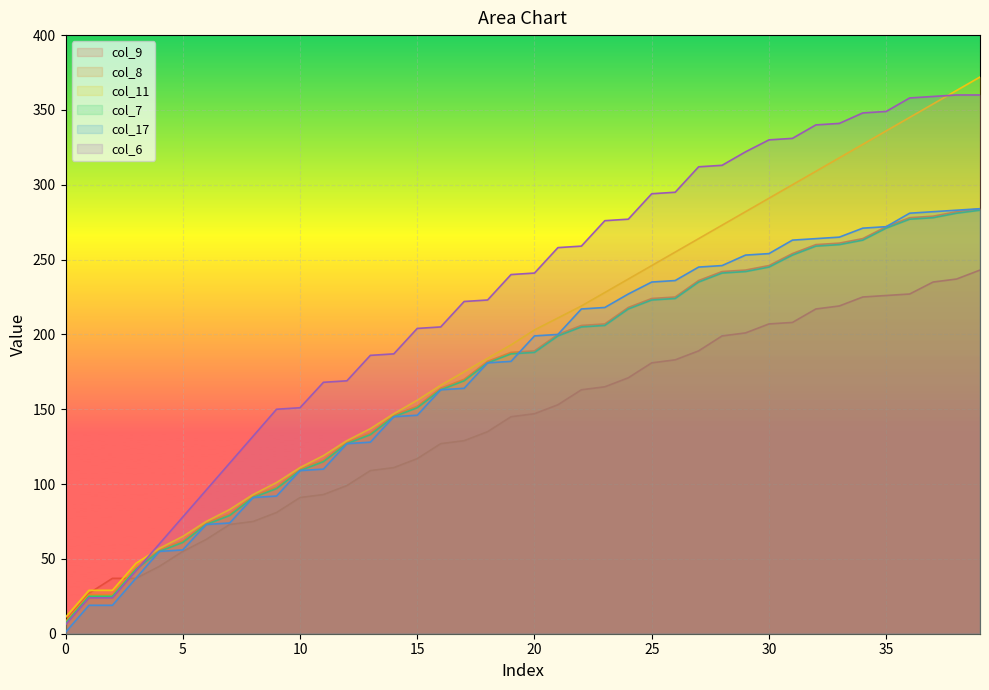

Reading left to right, what are all the values shown in this chart?

col_9: 9	27	37	37	45	55	63	73	75	81	91	93	99	109	111	117	127	129	135	145	147	153	163	165	171	181	183	189	199	201	207	208	217	219	225	226	227	235	237	243
col_8: 8	26	26	44	56	62	74	80	92	98	110	116	128	134	146	152	164	170	182	188	189	200	206	207	218	224	225	236	242	243	246	254	260	261	264	272	278	279	282	284
col_11: 11	29	29	47	57	65	75	83	93	101	111	119	129	137	147	156	166	175	184	193	203	211	219	228	237	246	255	264	273	282	291	300	309	318	327	336	345	354	363	372
col_7: 7	25	25	43	55	61	73	79	91	97	109	115	127	133	145	151	163	169	181	187	188	199	205	206	217	223	224	235	241	242	245	253	259	260	263	271	277	278	281	283
col_17: 1	19	19	37	55	56	73	74	91	92	109	110	127	128	145	146	163	164	181	182	199	200	217	218	227	235	236	245	246	253	254	263	264	265	271	272	281	282	283	284
col_6: 6	24	24	42	60	78	96	114	132	150	151	168	169	186	187	204	205	222	223	240	241	258	259	276	277	294	295	312	313	322	330	331	340	341	348	349	358	359	360	360